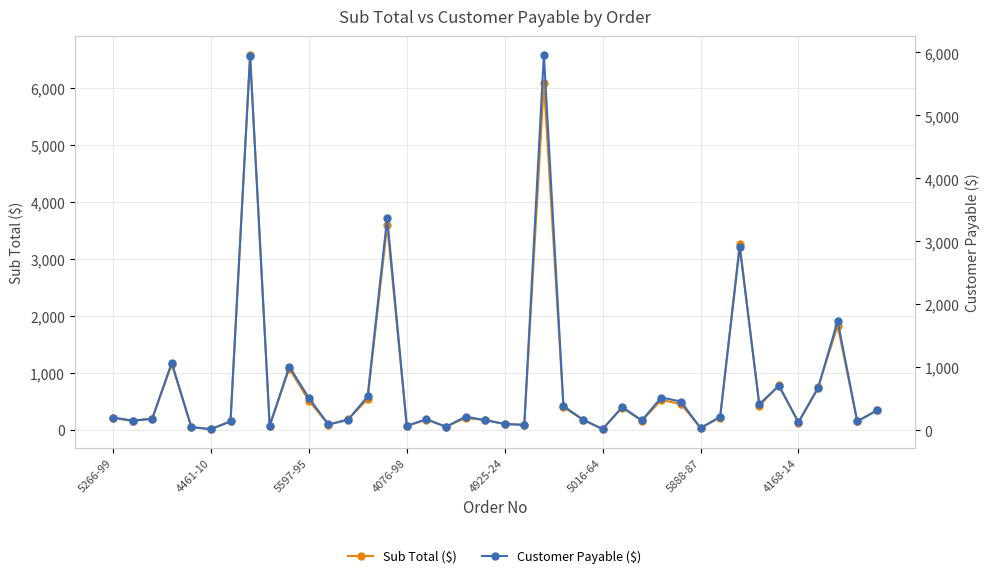

What is the sum of all Customer Payable ($) values?

29625.1